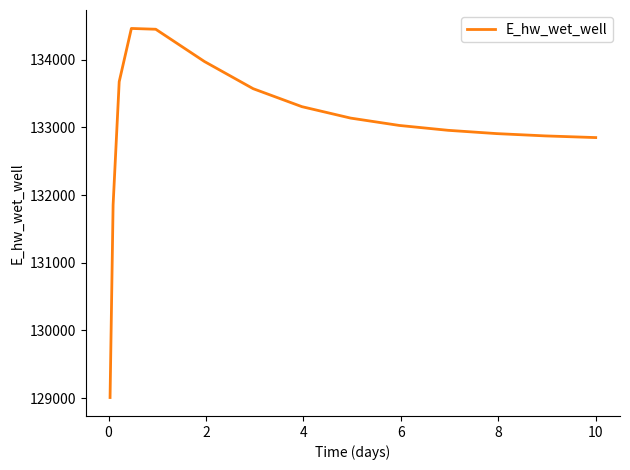

How many series are shown in this chart?

1